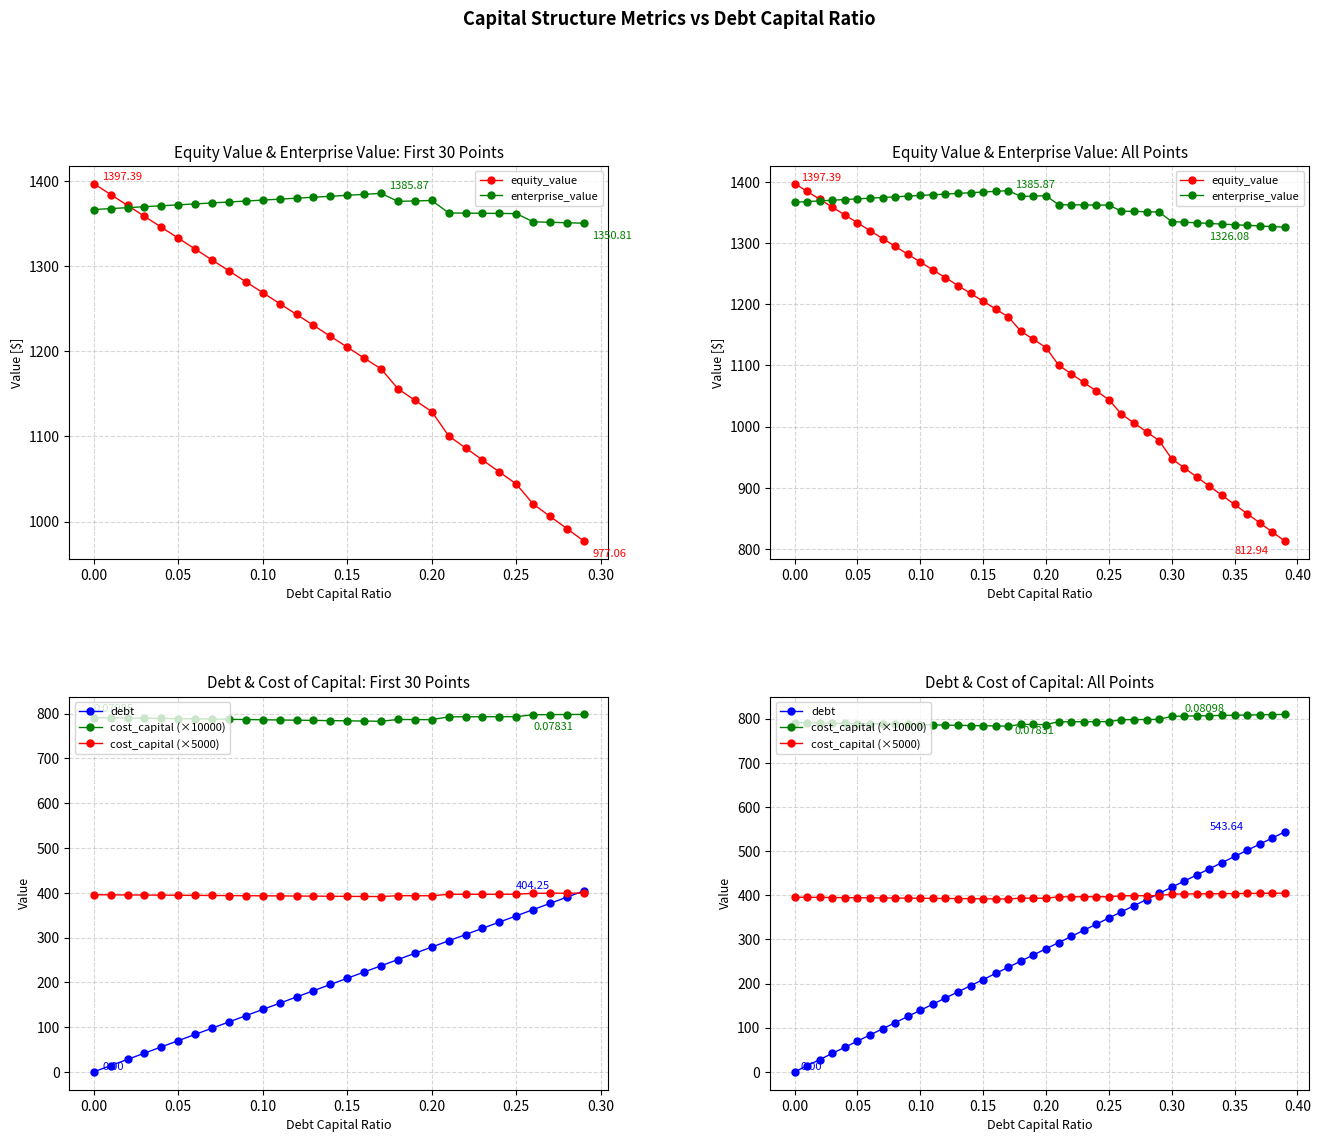

True or false: equity_value and cost_capital (×10000) cross at least once.

False